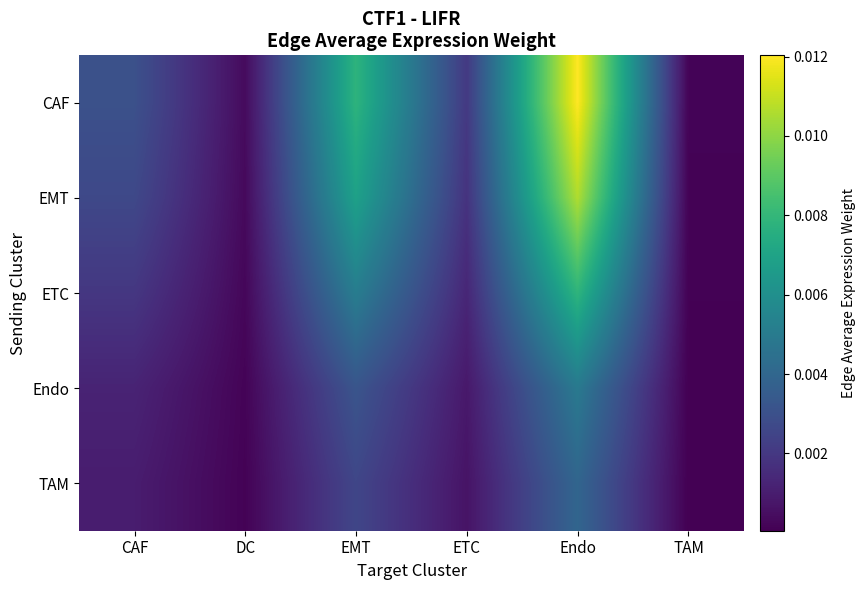

Count the number of categories in the chart.

6